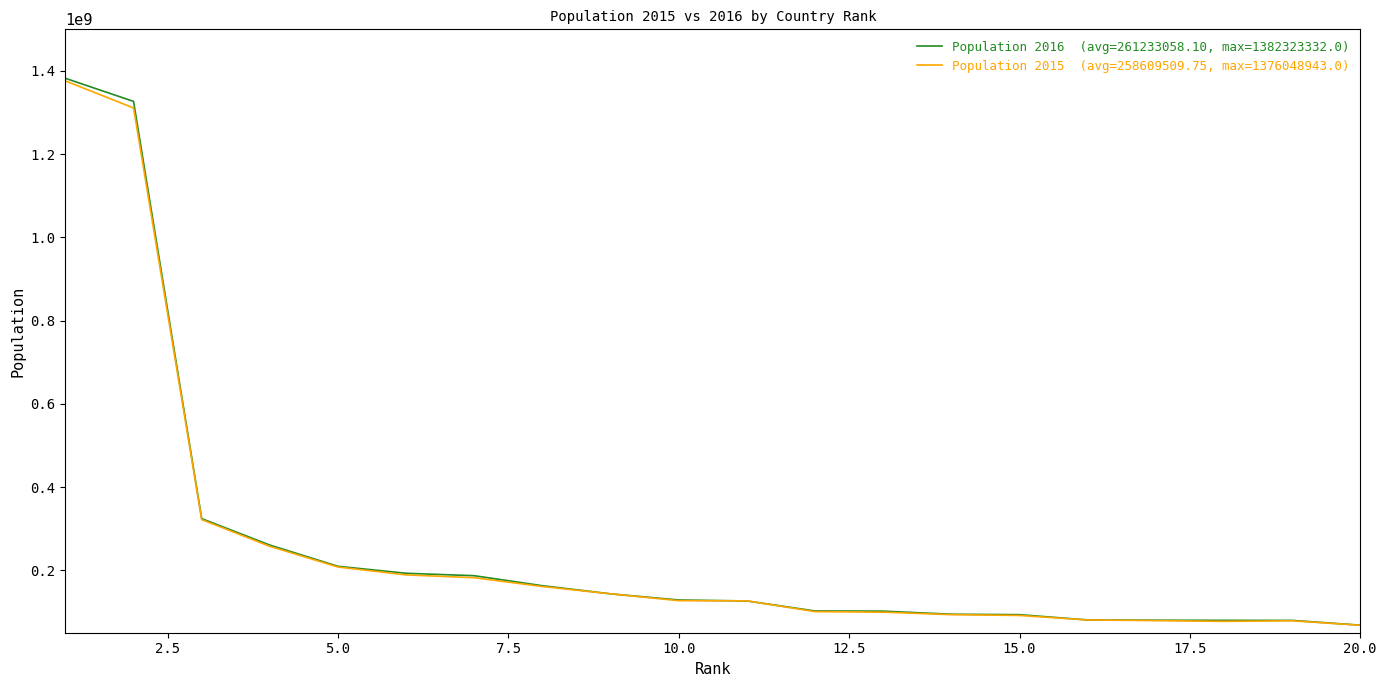

What is the maximum value shown in the chart?

1382323332